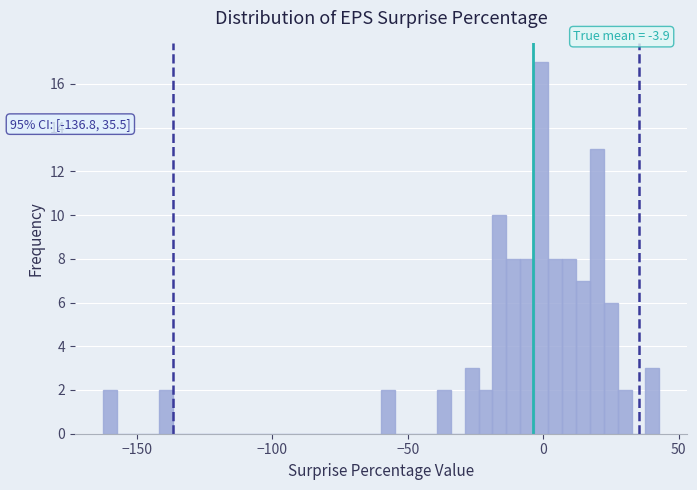

Read against the x-axis, roughly where is the centre of the tallest bar?

0